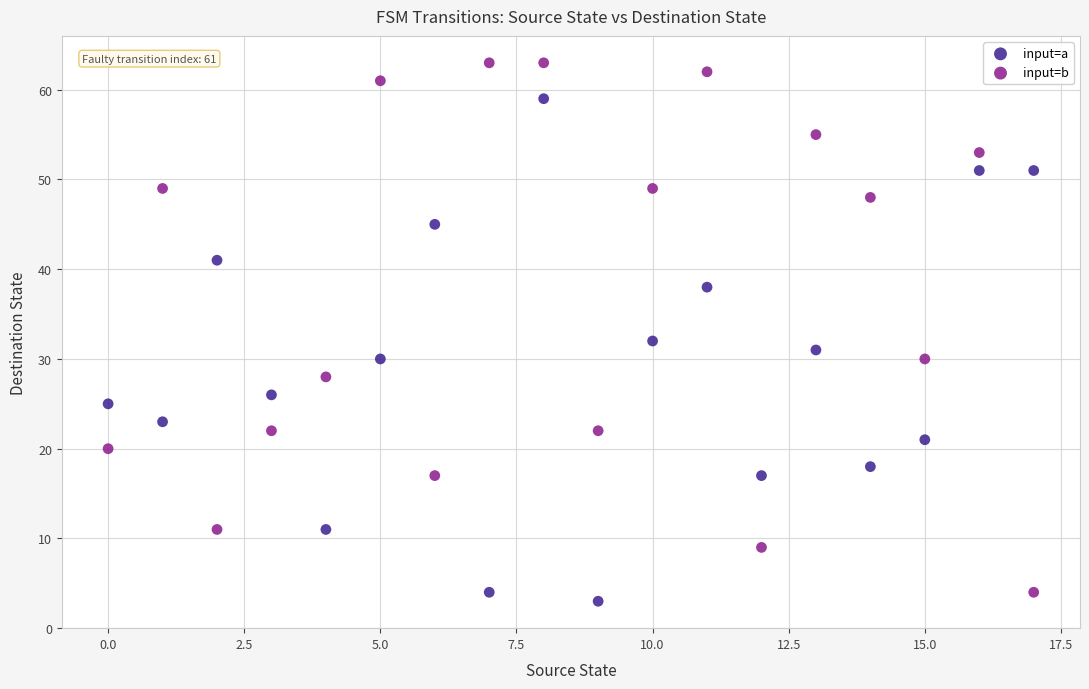

What are all the series names shown in the legend?

input=a, input=b